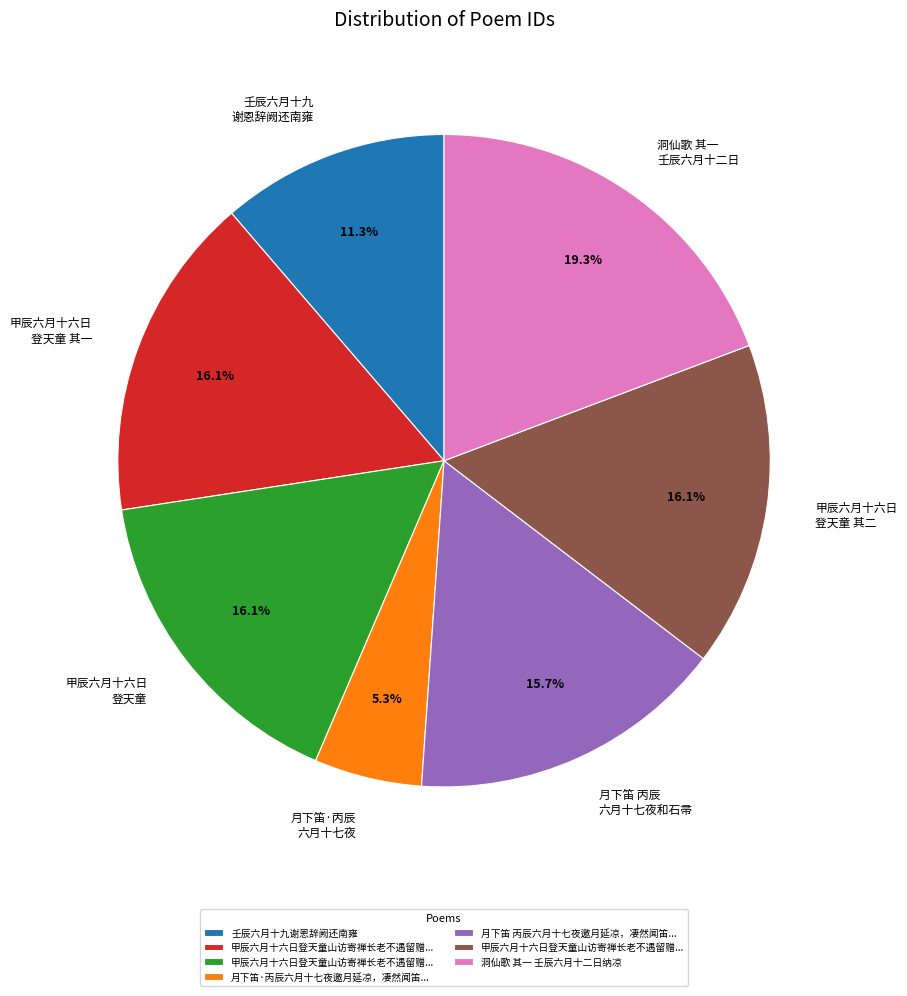

Is there a majority slice in this chart?

No